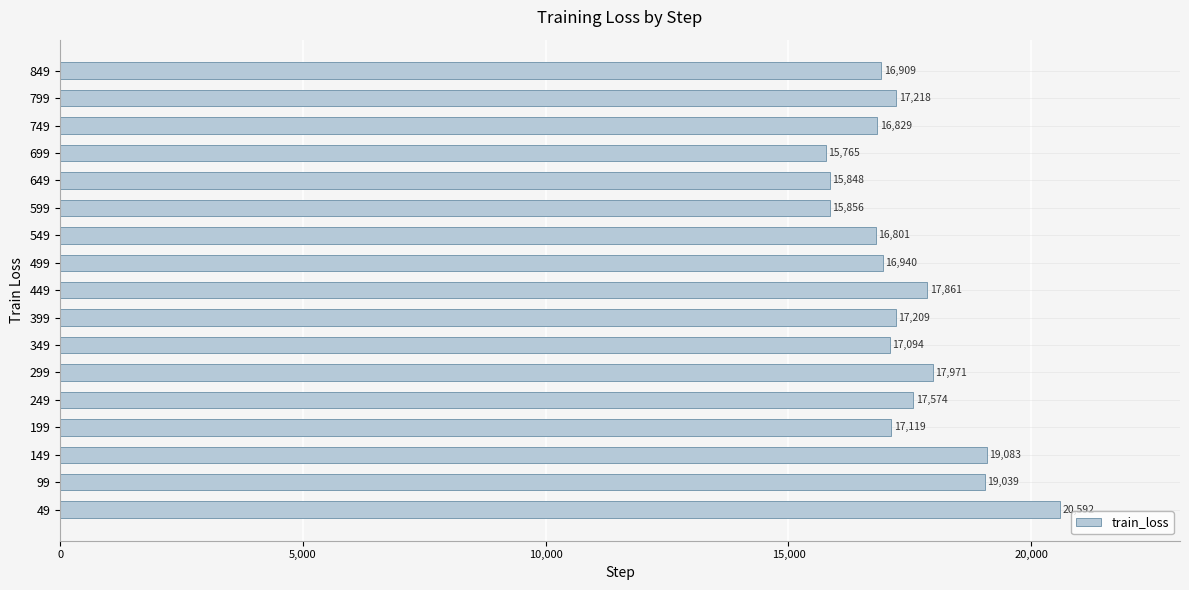

How many categories are shown in the chart?

17